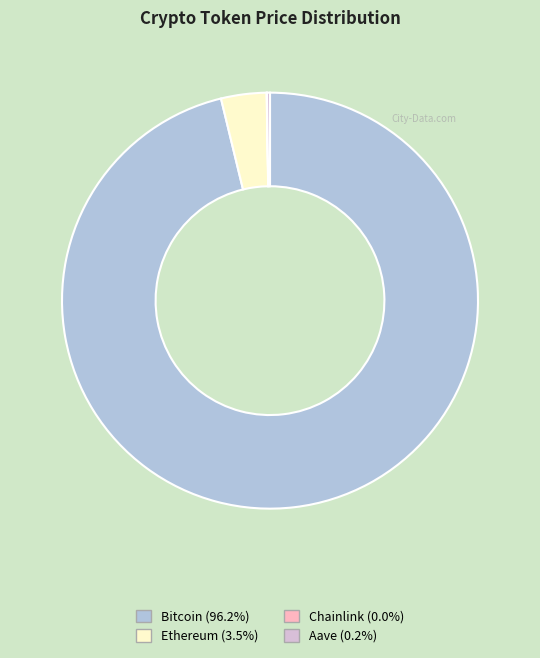

Which category has the biggest portion of the pie?

Bitcoin